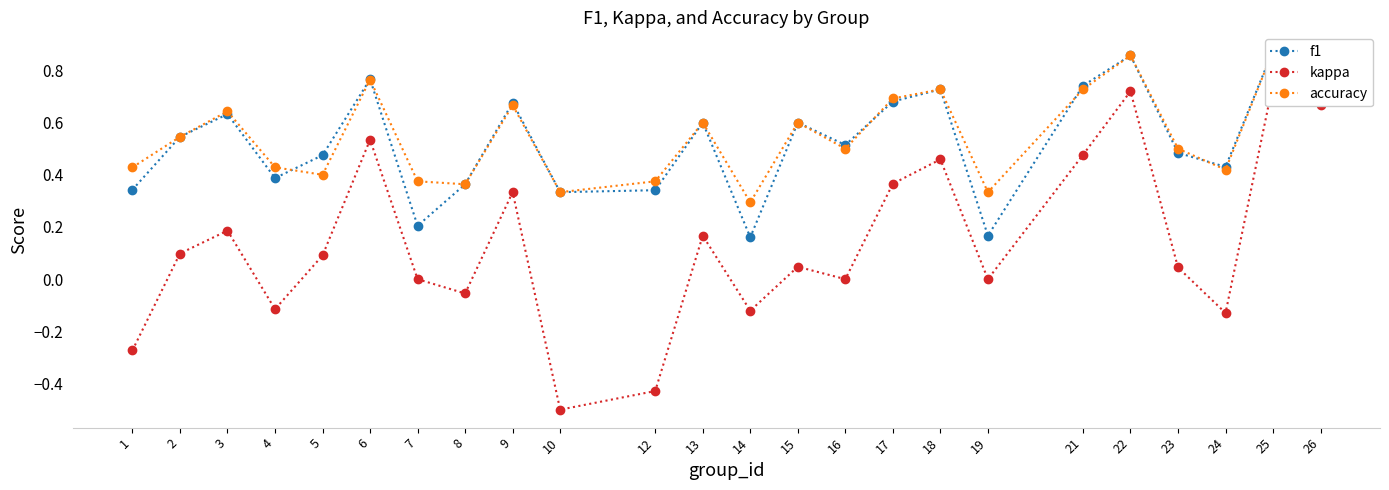

What is the greatest value displayed?

0.9